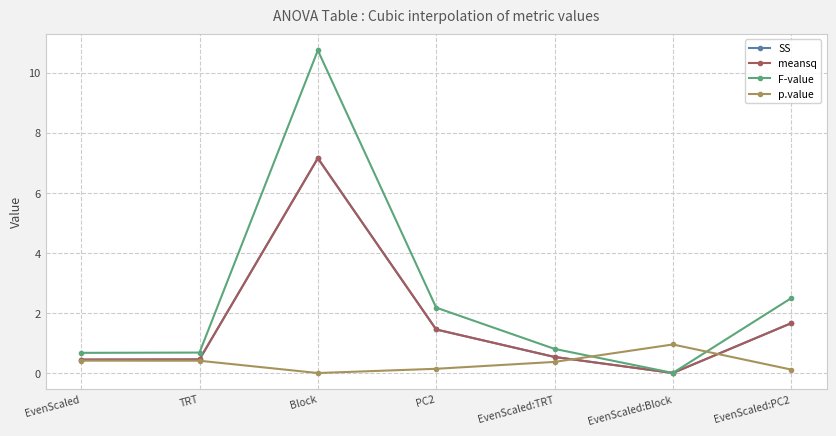

Reading left to right, transcribe all the data shown in this chart.

SS: EvenScaled=0.4	TRT=0.5	Block=7.2	PC2=1.5	EvenScaled:TRT=0.5	EvenScaled:Block=0.0	EvenScaled:PC2=1.7
meansq: EvenScaled=0.4	TRT=0.5	Block=7.2	PC2=1.5	EvenScaled:TRT=0.5	EvenScaled:Block=0.0	EvenScaled:PC2=1.7
F-value: EvenScaled=0.7	TRT=0.7	Block=10.7	PC2=2.2	EvenScaled:TRT=0.8	EvenScaled:Block=0.0	EvenScaled:PC2=2.5
p.value: EvenScaled=0.4	TRT=0.4	Block=0.0	PC2=0.1	EvenScaled:TRT=0.4	EvenScaled:Block=1.0	EvenScaled:PC2=0.1